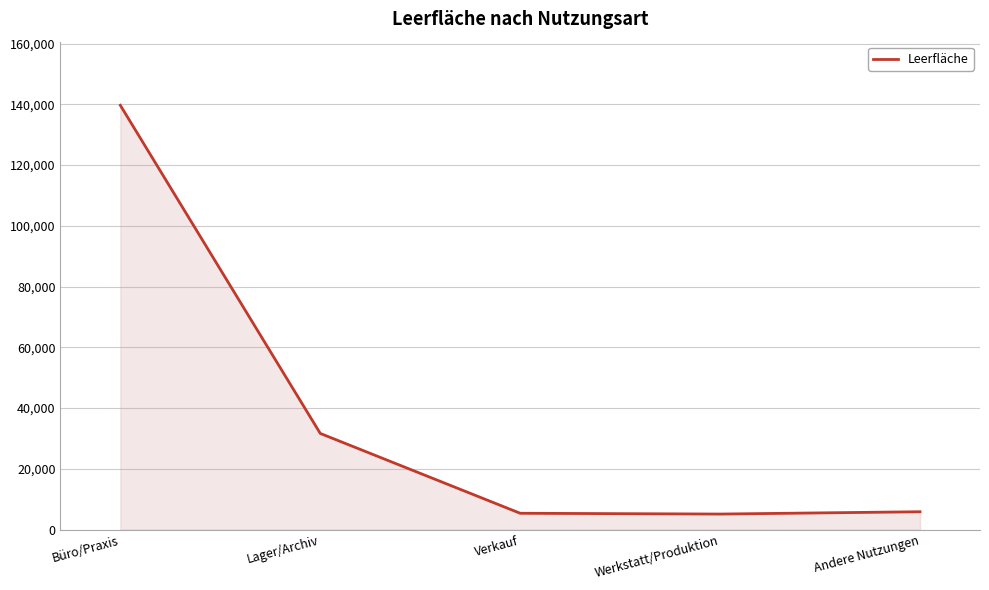

True or false: the data shows 15412 at Lager/Archiv.

False